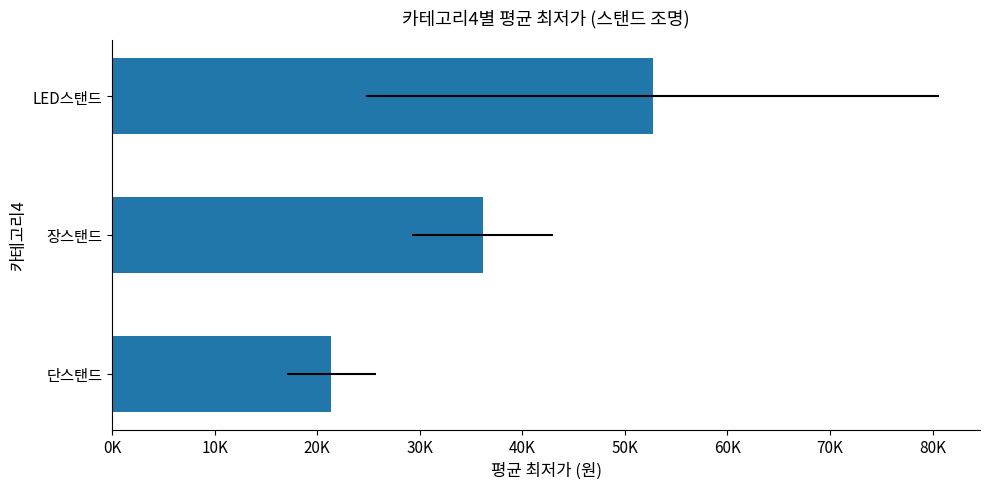

What is the smallest value displayed?

21376.5